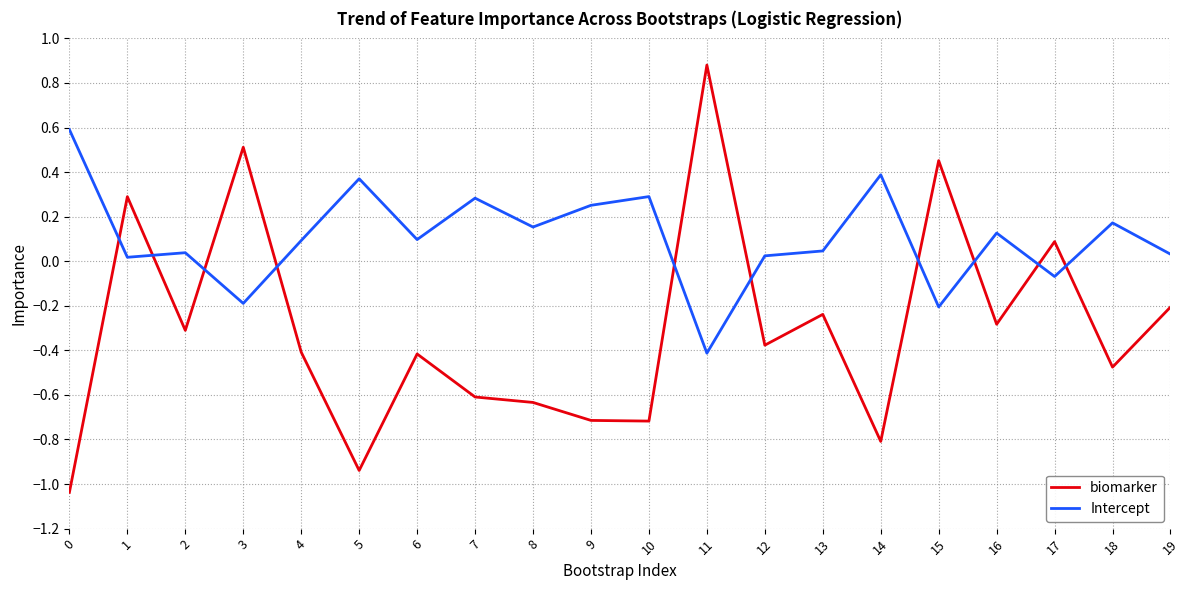

What are all the series names shown in the legend?

biomarker, Intercept